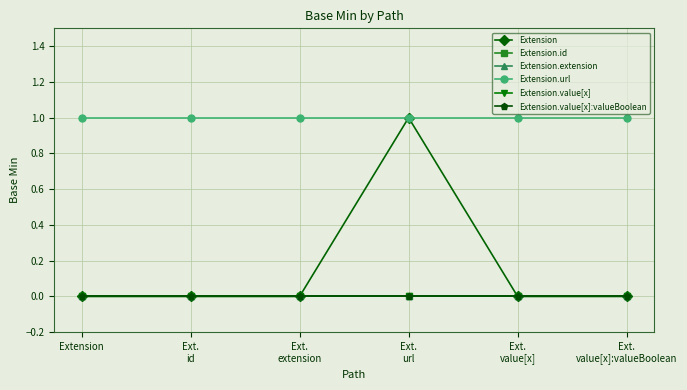

Between Extension and Ext.
value[x], which series saw the biggest shift?

Extension